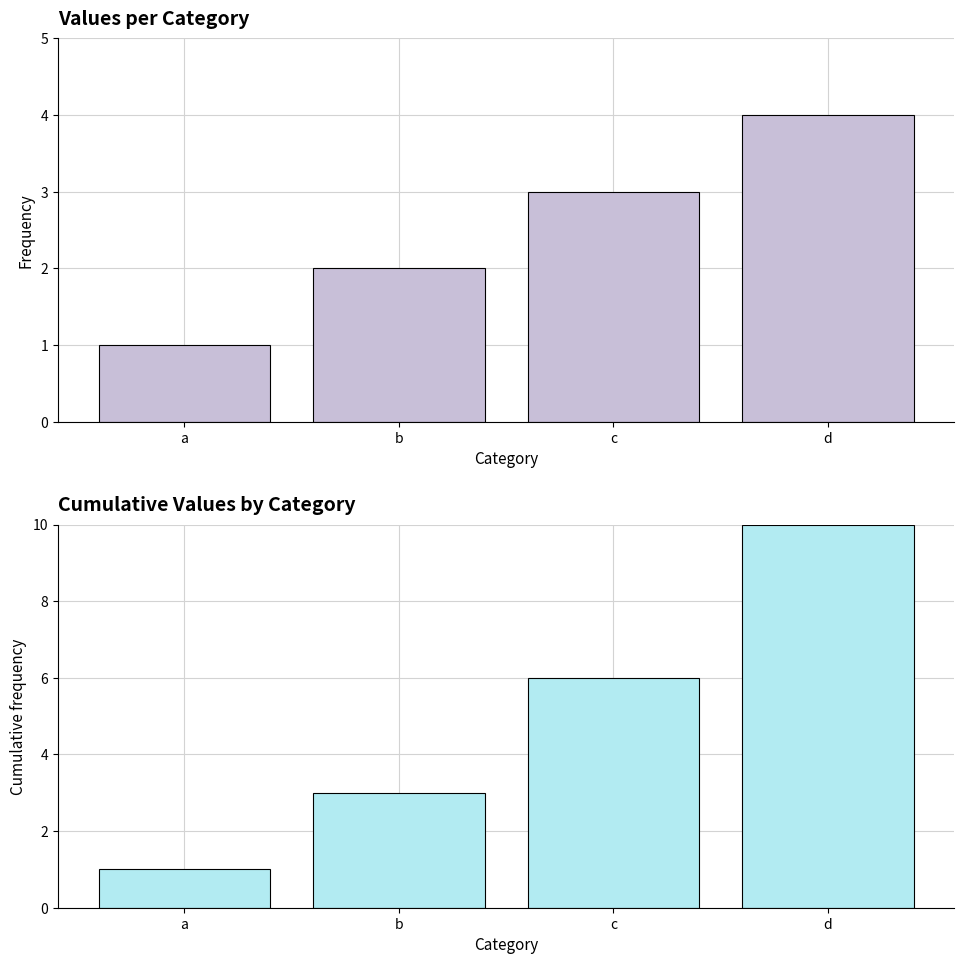

Count the number of categories in the chart.

4